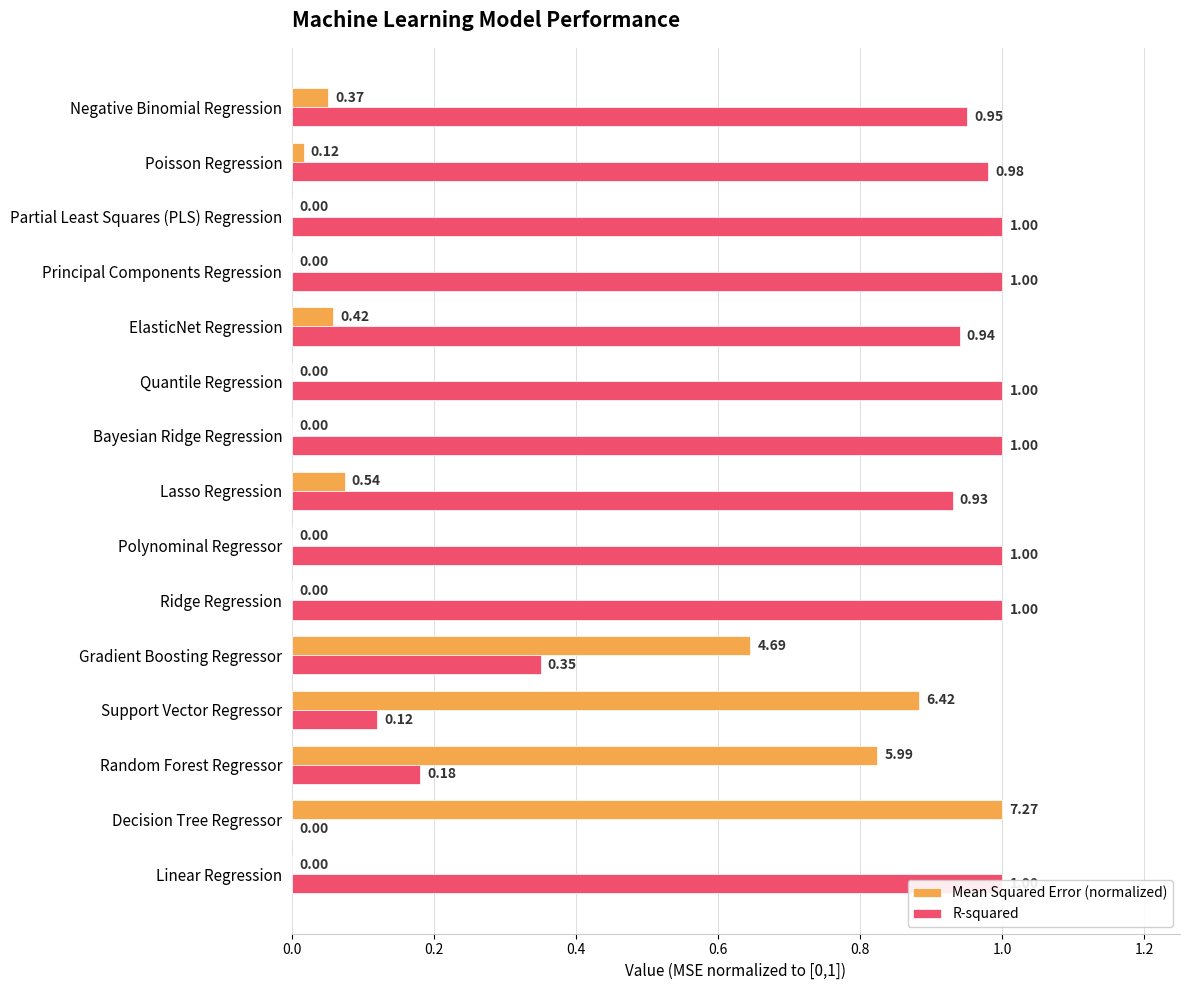

How many series are shown in this chart?

2